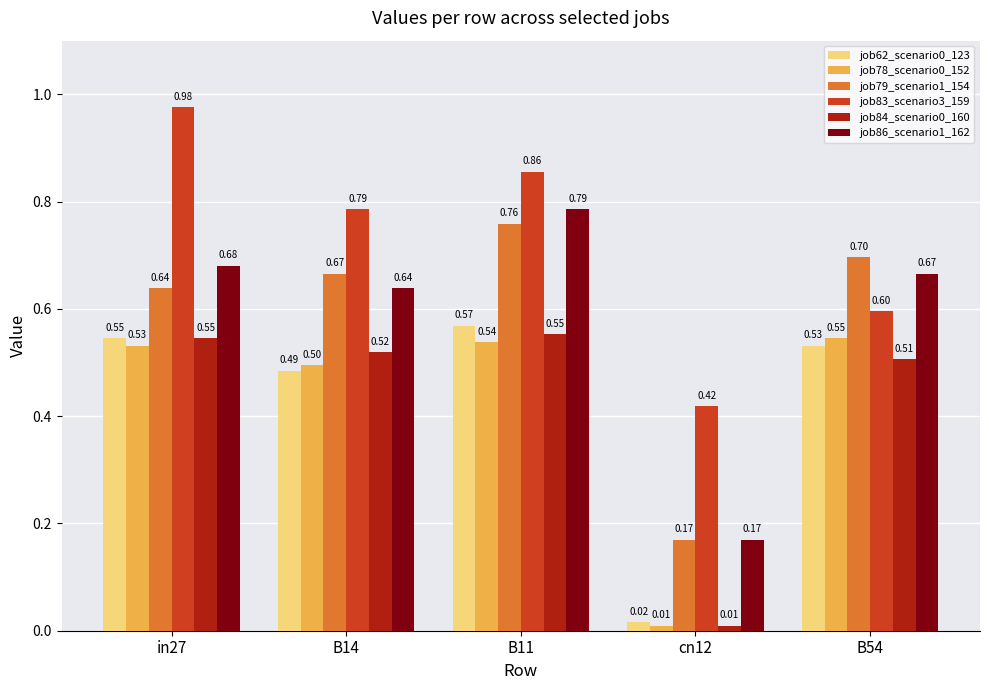

At how many categories does at least one series exceed 0?

5